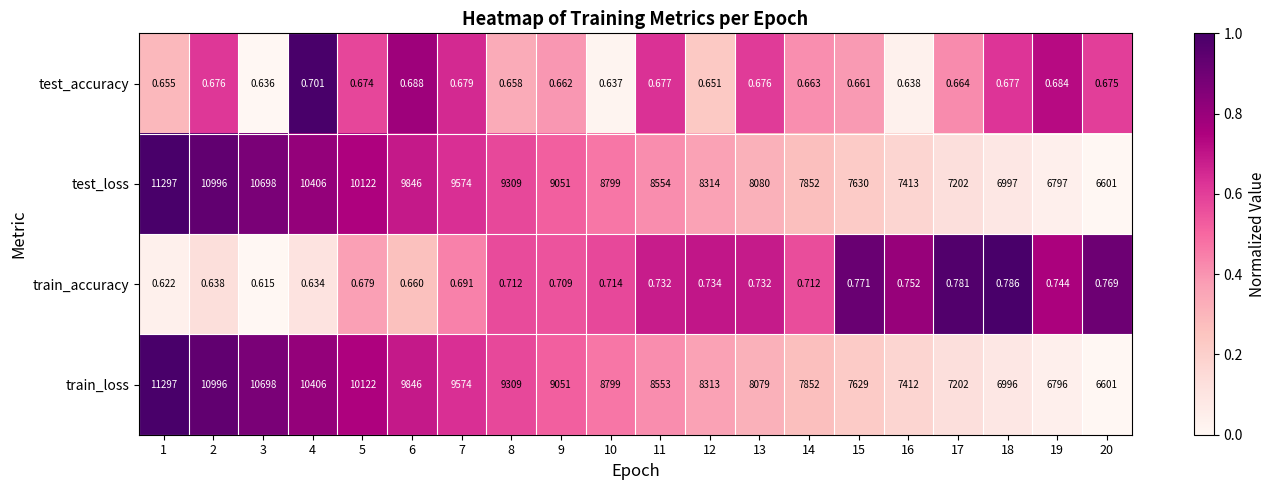

Which series changed the most between 5 and 18?

train_loss